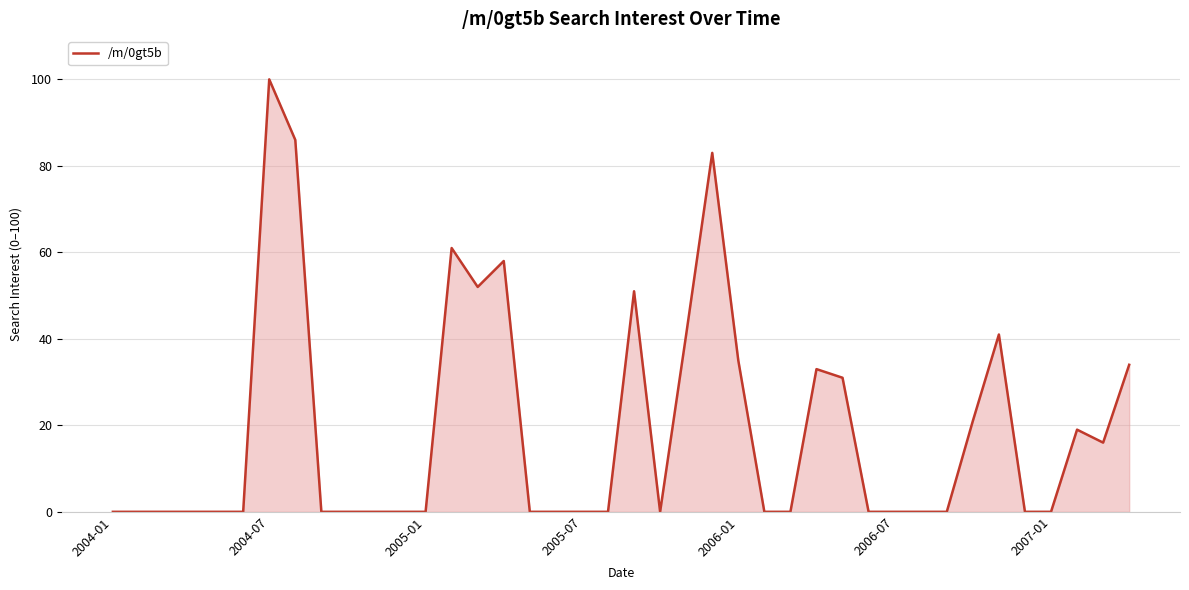

What is the maximum value shown in the chart?

100